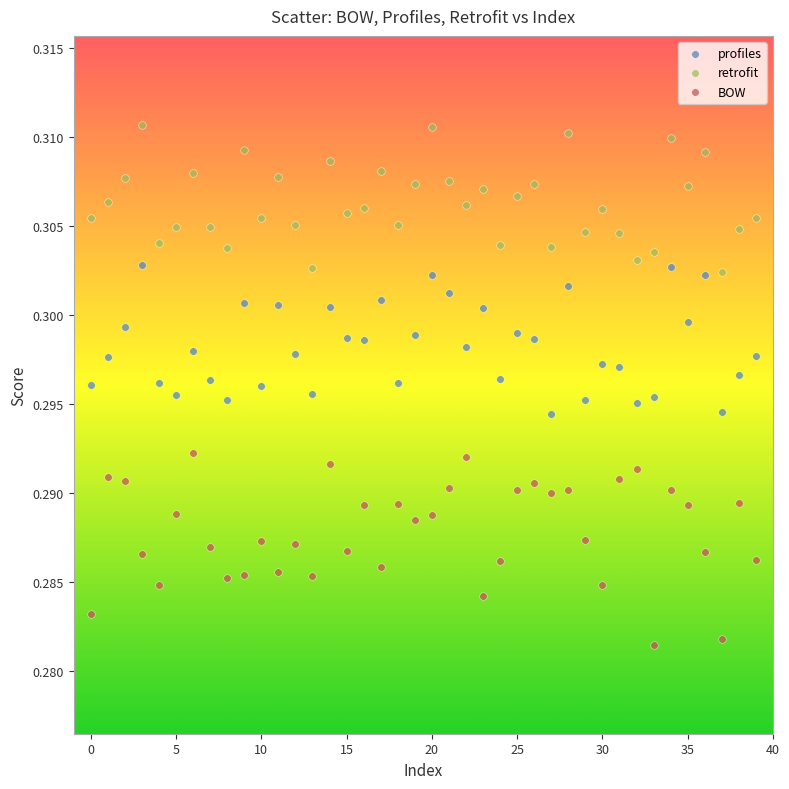

Which series has the widest spread of Y values?

BOW